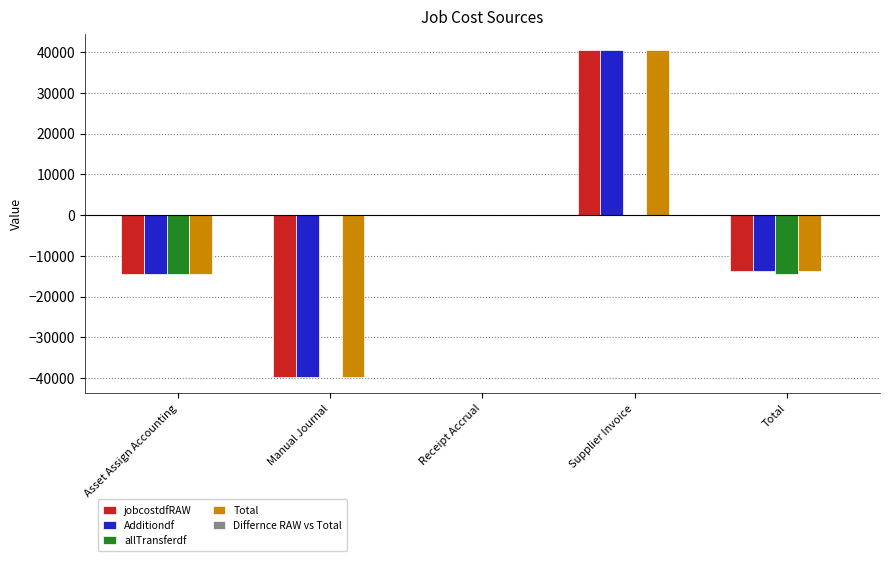

Is the value of Additiondf at Asset Assign Accounting greater than the value of jobcostdfRAW at Receipt Accrual?

No